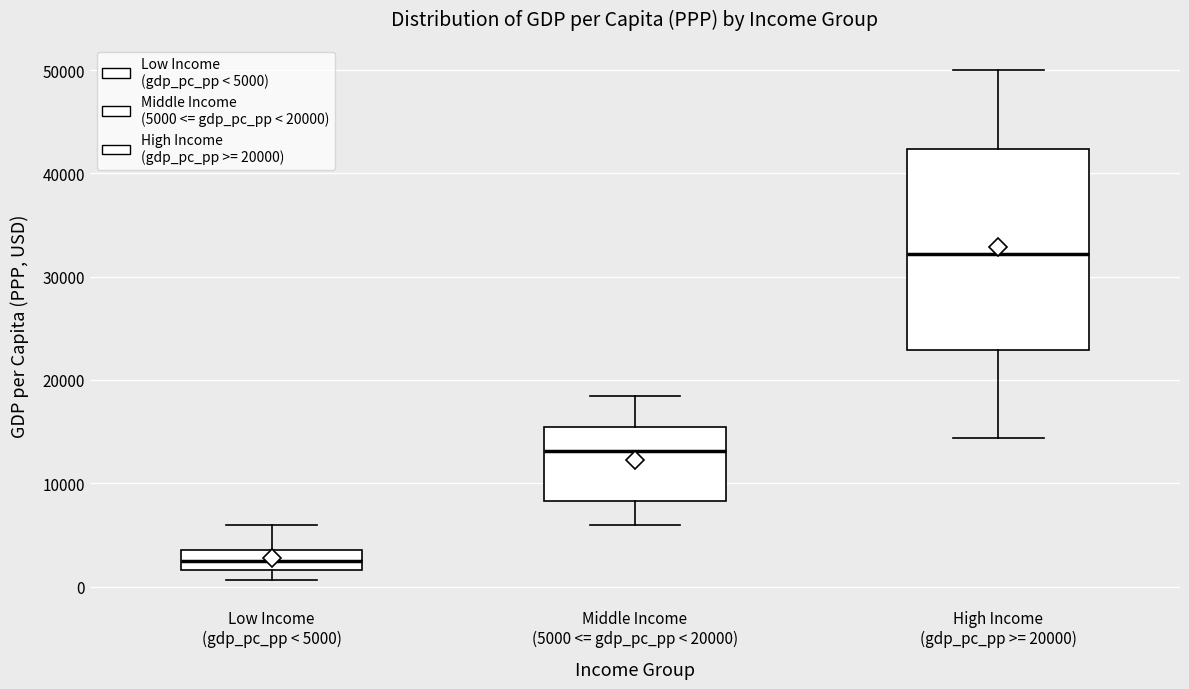

Reading left to right, transcribe this box plot: for each box, give where its median line is, the range the box spans, and where its two whiskers end, as read against the y-axis. The values are not printed on the chart, so give them approximately, as read against the axis.

Low Income (gdp_pc_pp < 5000): median 3000, box 2000 to 4000, whiskers 1000 to 6000
Middle Income (5000 <= gdp_pc_pp < 20000): median 13000, box 8000 to 15000, whiskers 6000 to 18000
High Income (gdp_pc_pp >= 20000): median 32000, box 23000 to 42000, whiskers 14000 to 50000